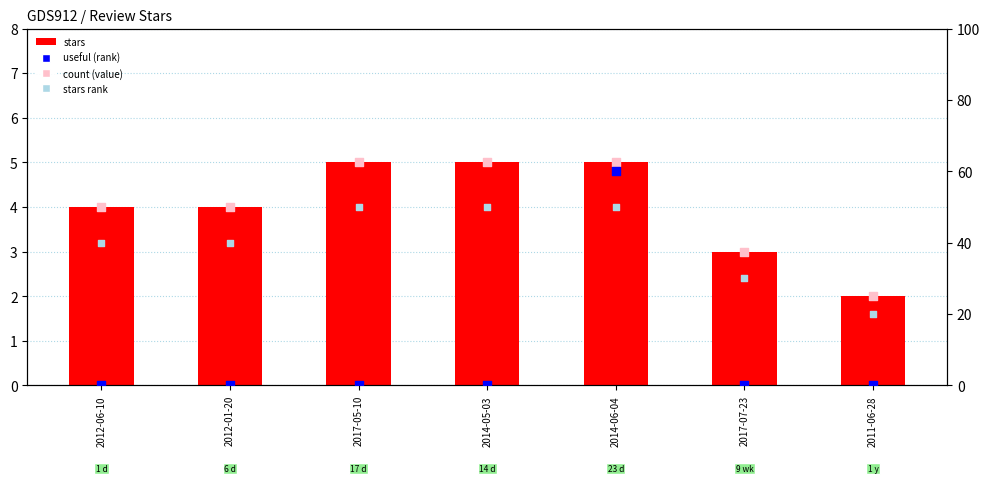

What is the total value across all series at 2014-05-03?

60